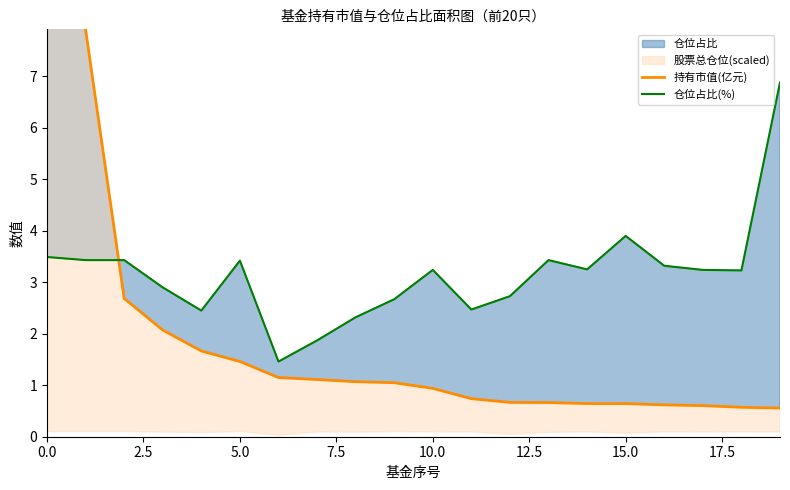

Is it true that 持有市值(亿元) equals 0.6 at 15?

True